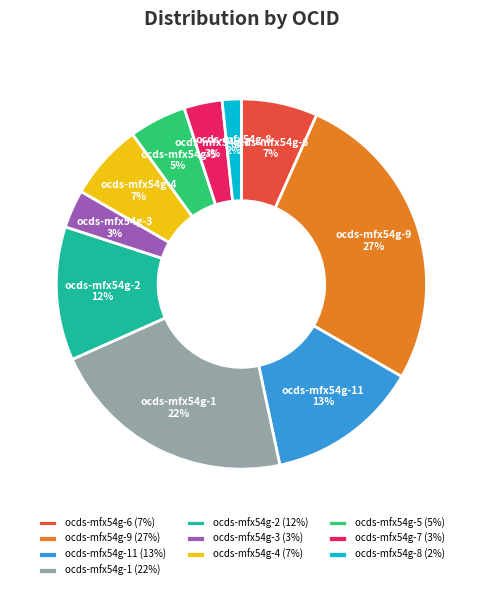

True or false: ocds-mfx54g-5 (5%) accounts for 5% of the total.

True